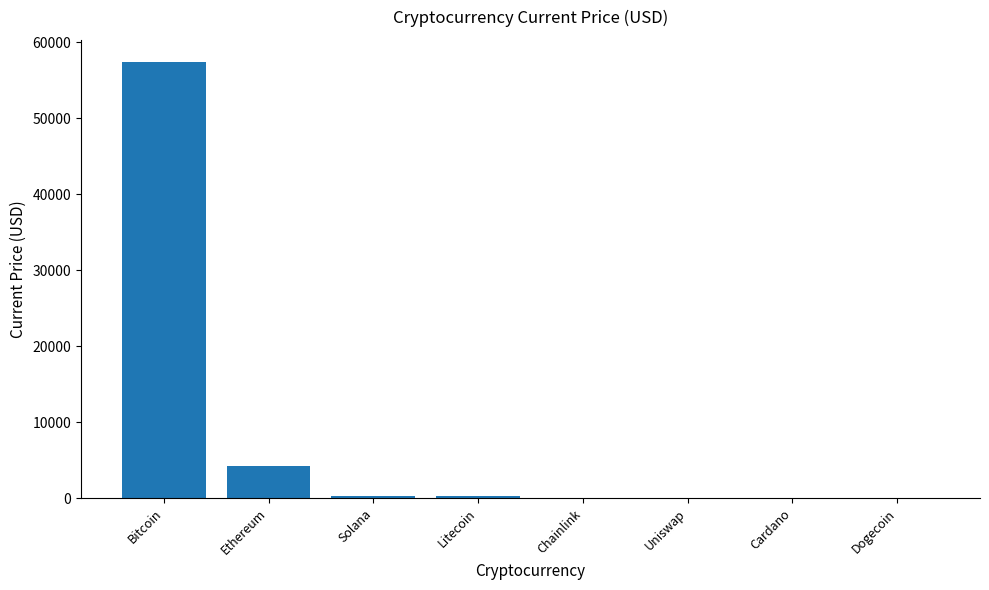

Which label corresponds to the largest value in the chart?

Bitcoin